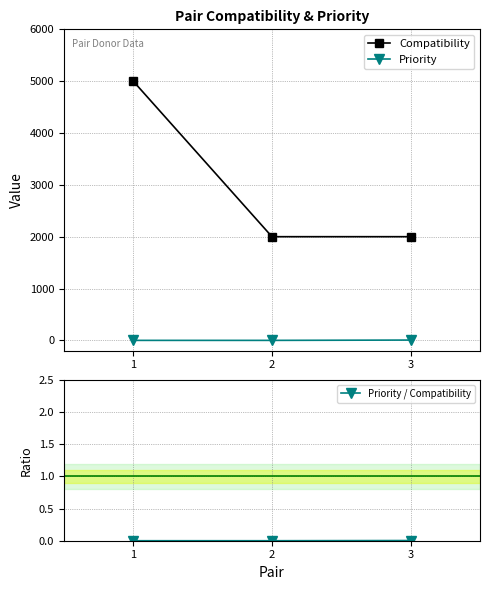

Does the chart display data point markers on the line(s)?

Yes